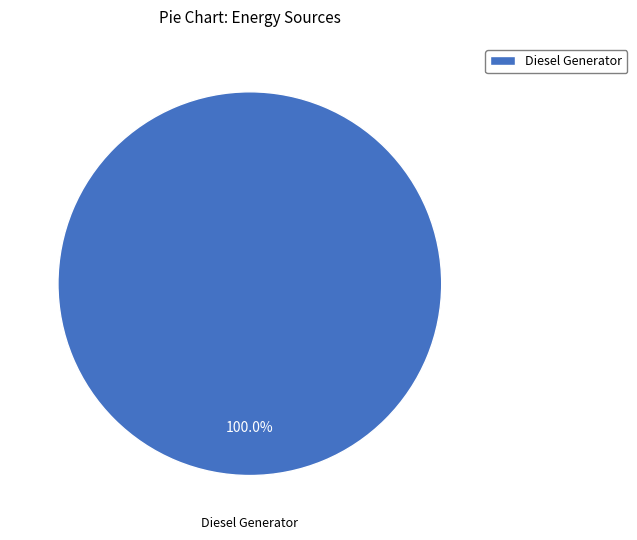

Rank the categories by value from lowest to highest.

Diesel Generator